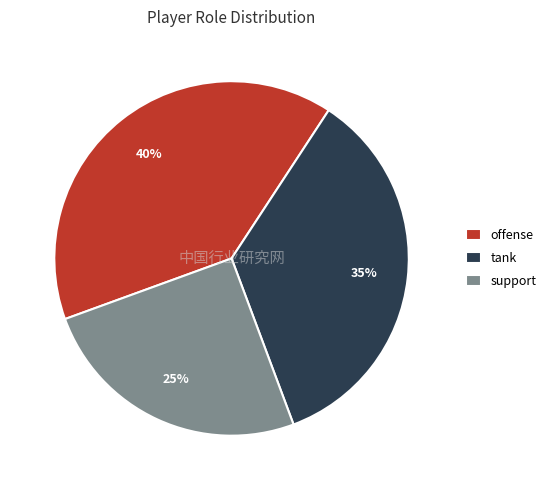

To the nearest percent, what is the combined percentage of tank and offense?

75%